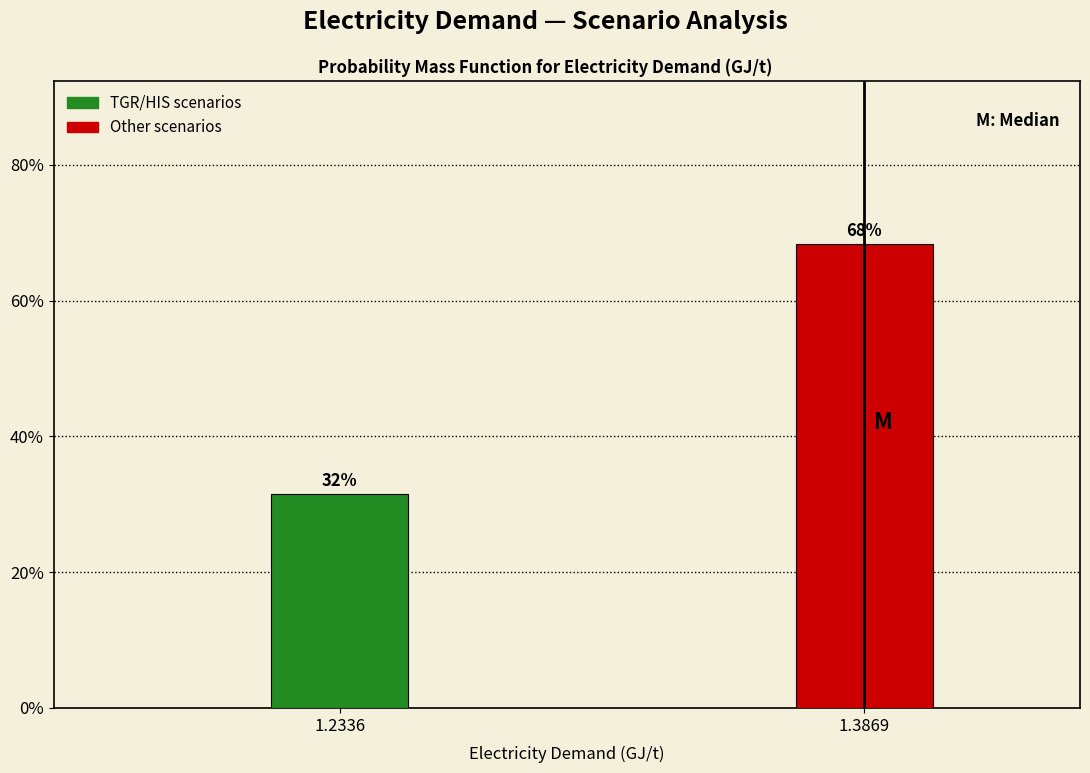

Does the chart contain any negative values?

No